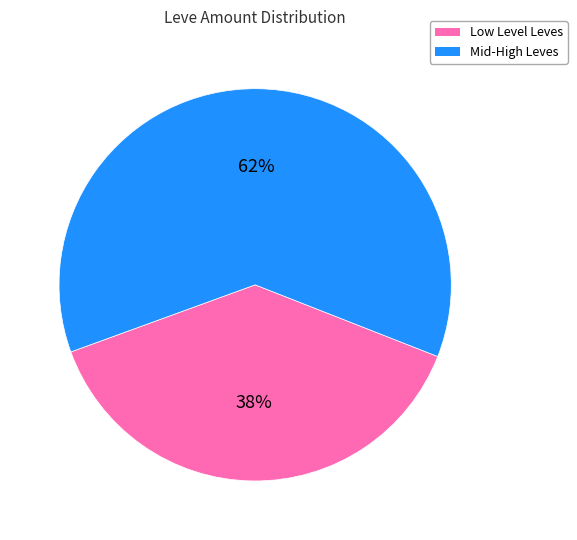

True or false: Mid-High Leves accounts for 72% of the total.

False